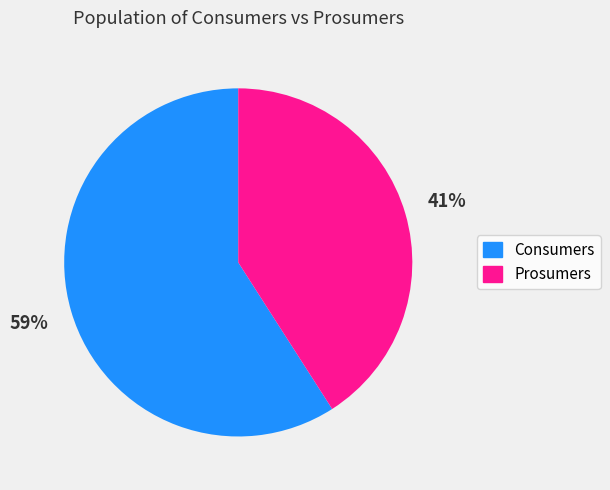

Between Consumers and Prosumers, which is larger?

Consumers